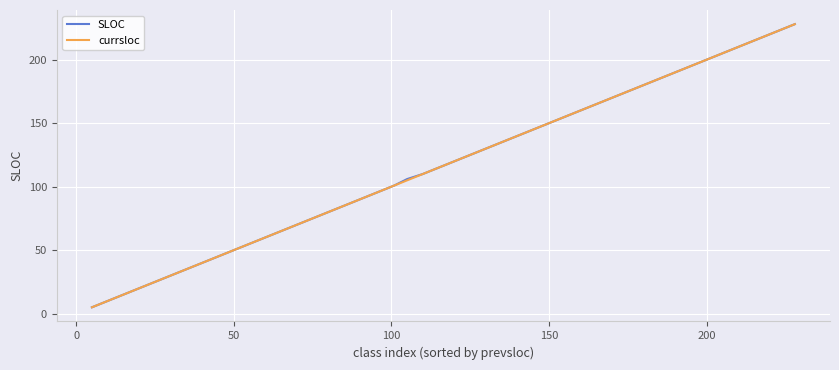

The SLOC series shows 2 at −50. True or false?

False